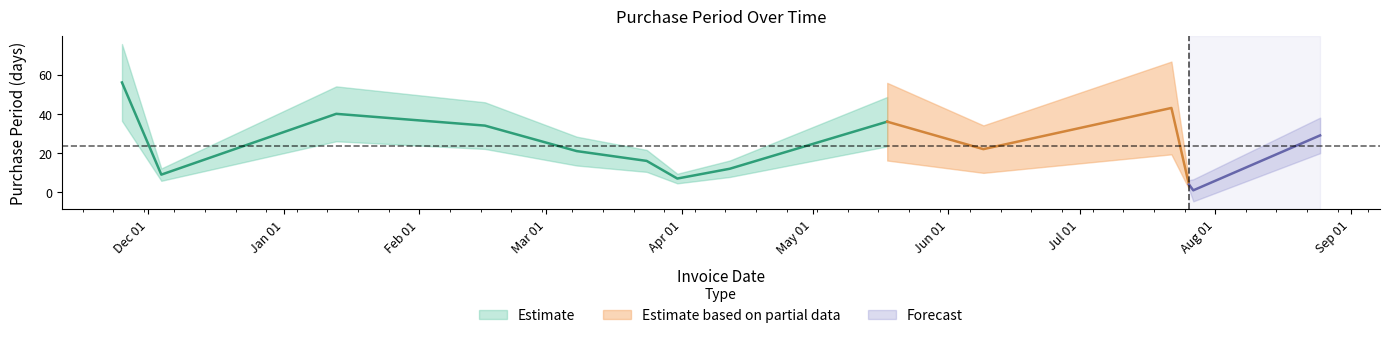

Does the chart have visible grid lines?

No